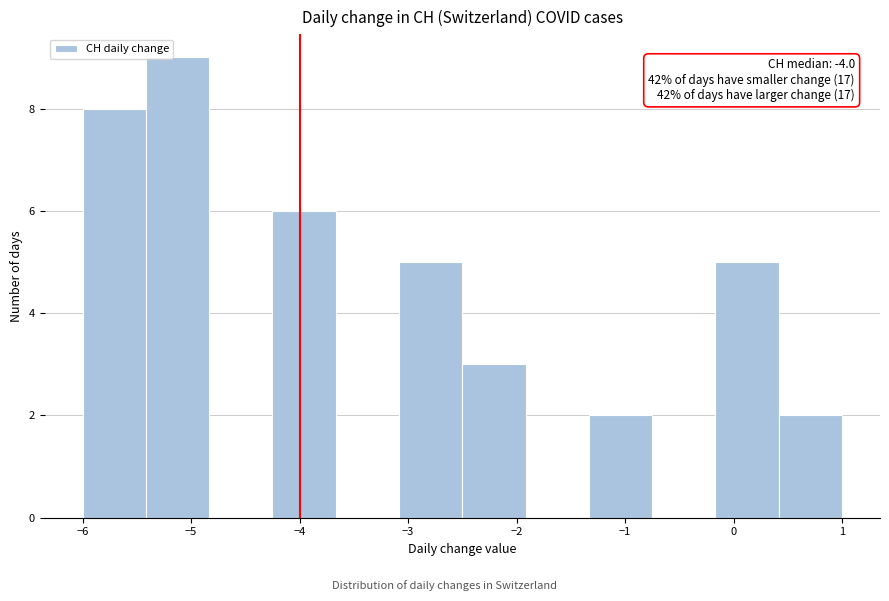

Which range on the x-axis has the tallest bar?

-5.4 to -4.8